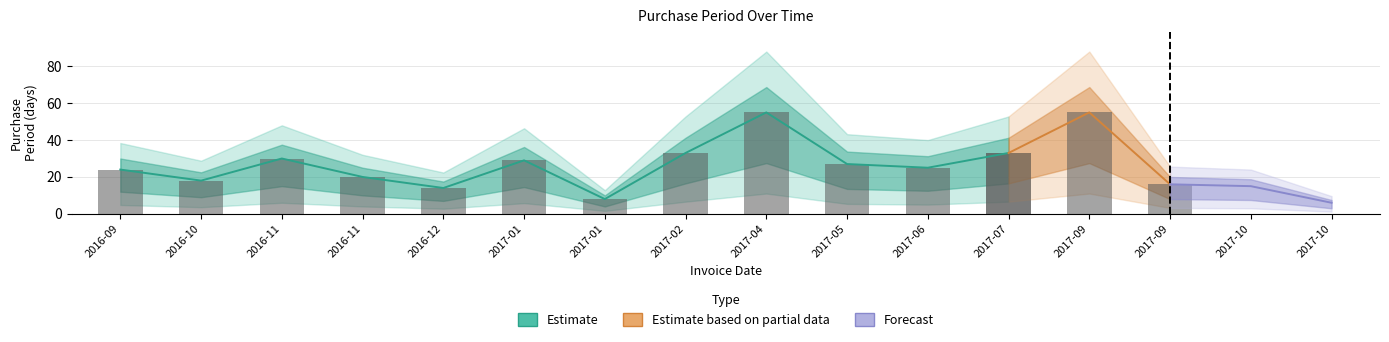

What is the approximate value at 2017-09-05?

55